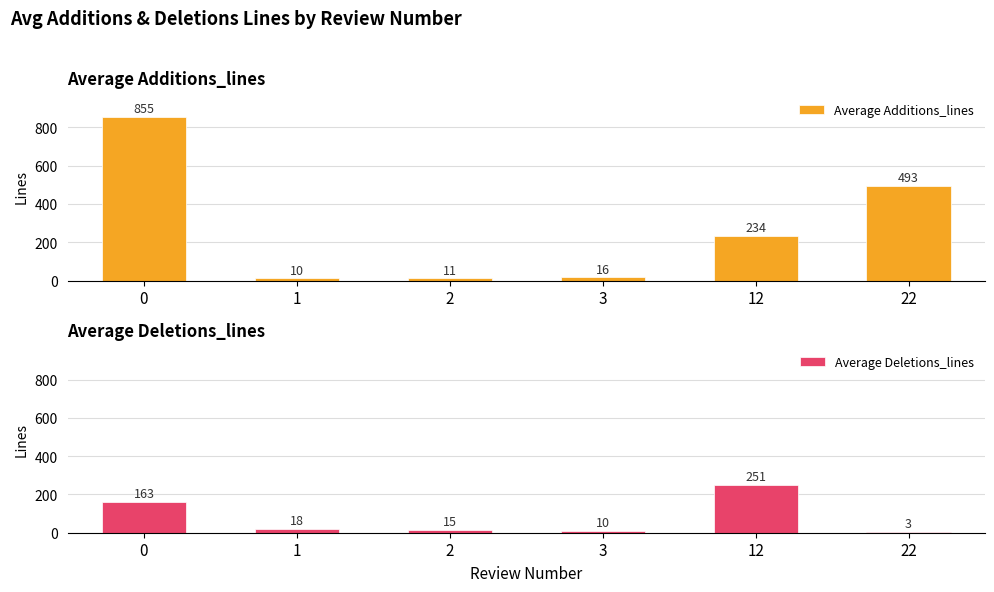

Between 1 and 2, which series saw the biggest shift?

Average Deletions_lines